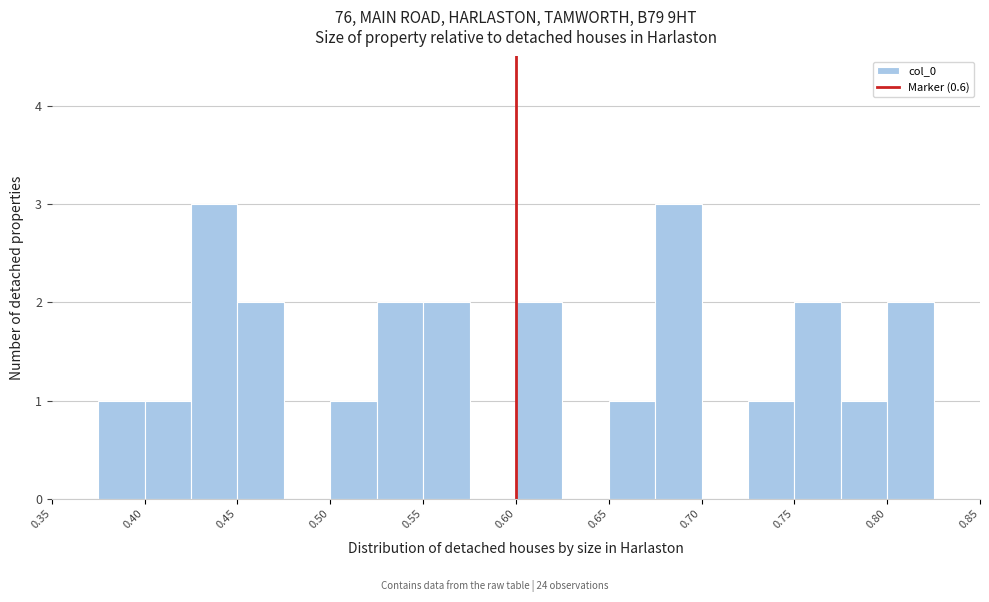

Reading left to right, list every bar in this chart as the range it spans on the x-axis followed by its height. The values are not printed on the chart, so give them approximately, as read against the axis.

0.350 to 0.375: 0
0.375 to 0.400: 1
0.400 to 0.425: 1
0.425 to 0.450: 3
0.450 to 0.475: 2
0.475 to 0.500: 0
0.500 to 0.525: 1
0.525 to 0.550: 2
0.550 to 0.575: 2
0.575 to 0.600: 0
0.600 to 0.625: 2
0.625 to 0.650: 0
0.650 to 0.675: 1
0.675 to 0.700: 3
0.700 to 0.725: 0
0.725 to 0.750: 1
0.750 to 0.775: 2
0.775 to 0.800: 1
0.800 to 0.825: 2
0.825 to 0.850: 0